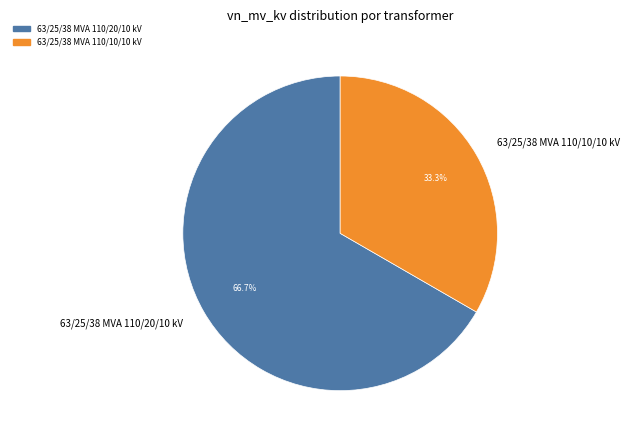

To the nearest percent, what portion does 63/25/38 MVA 110/20/10 kV represent?

67%